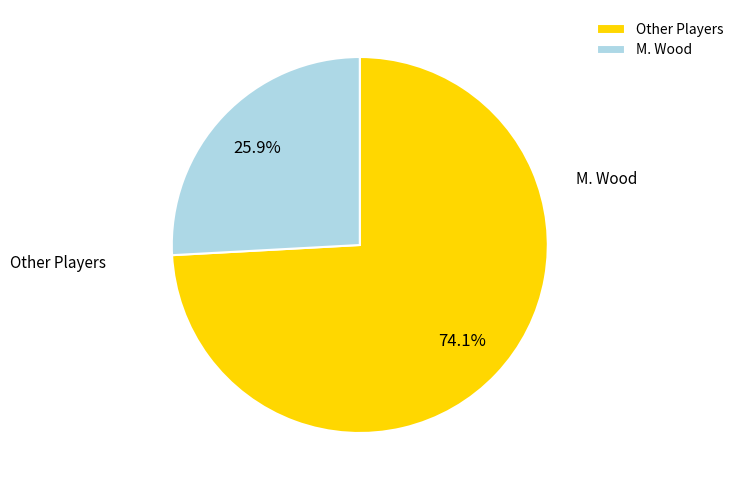

Combined, do Other Players and M. Wood account for over 50%?

Yes